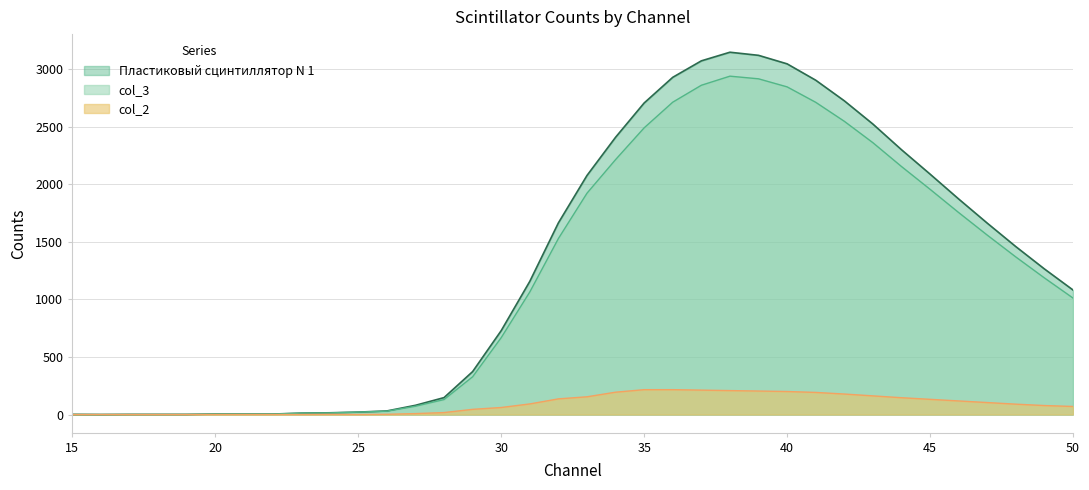

Does the chart have visible grid lines?

Yes